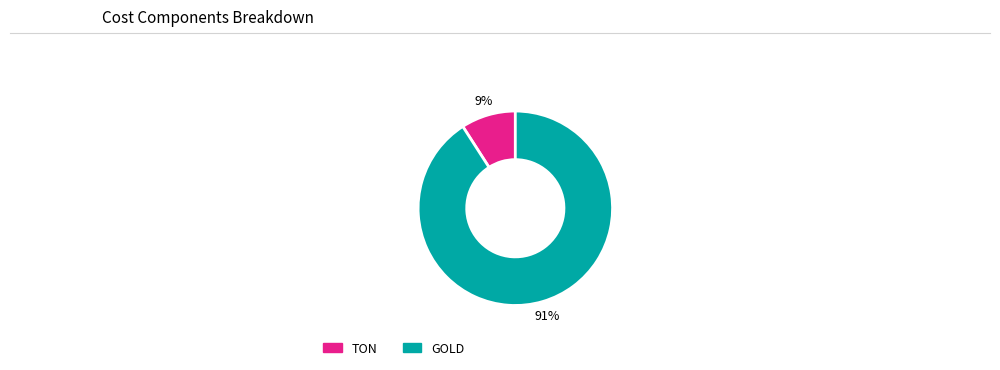

Which category accounts for the majority?

GOLD